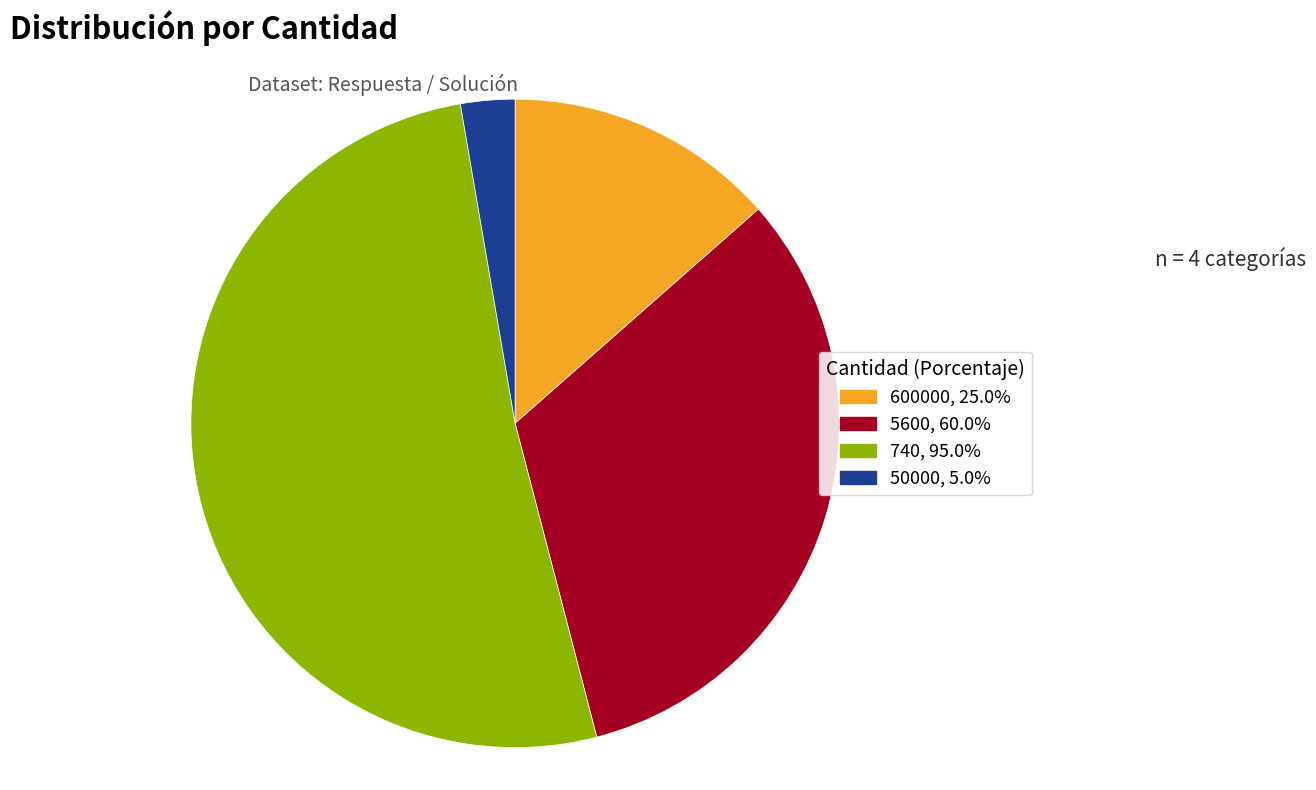

Combined, do 740 and 50000 account for over 50%?

Yes